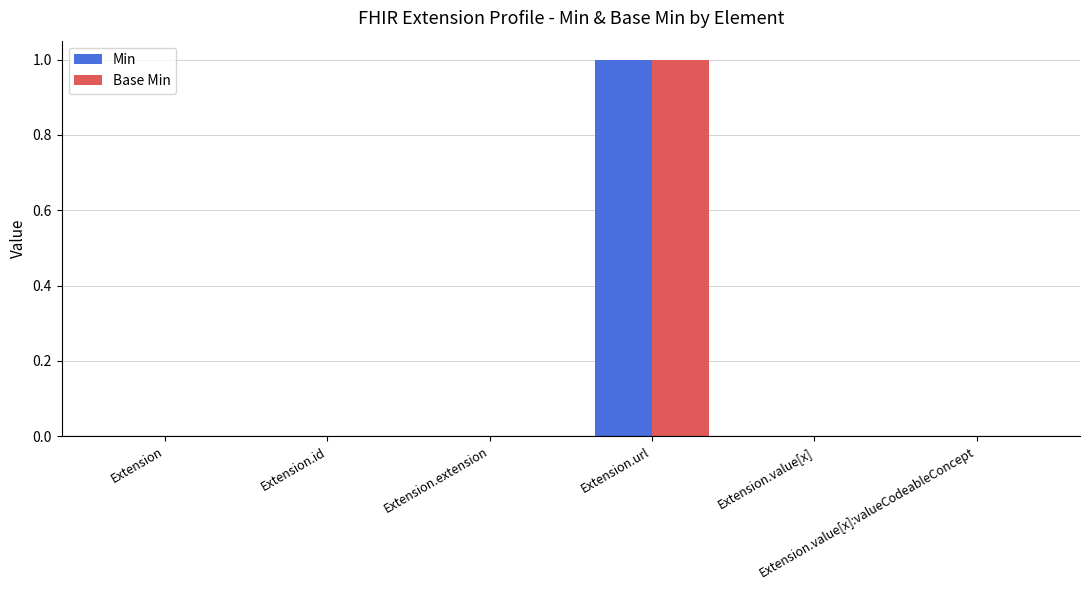

How many groups of bars are there?

6